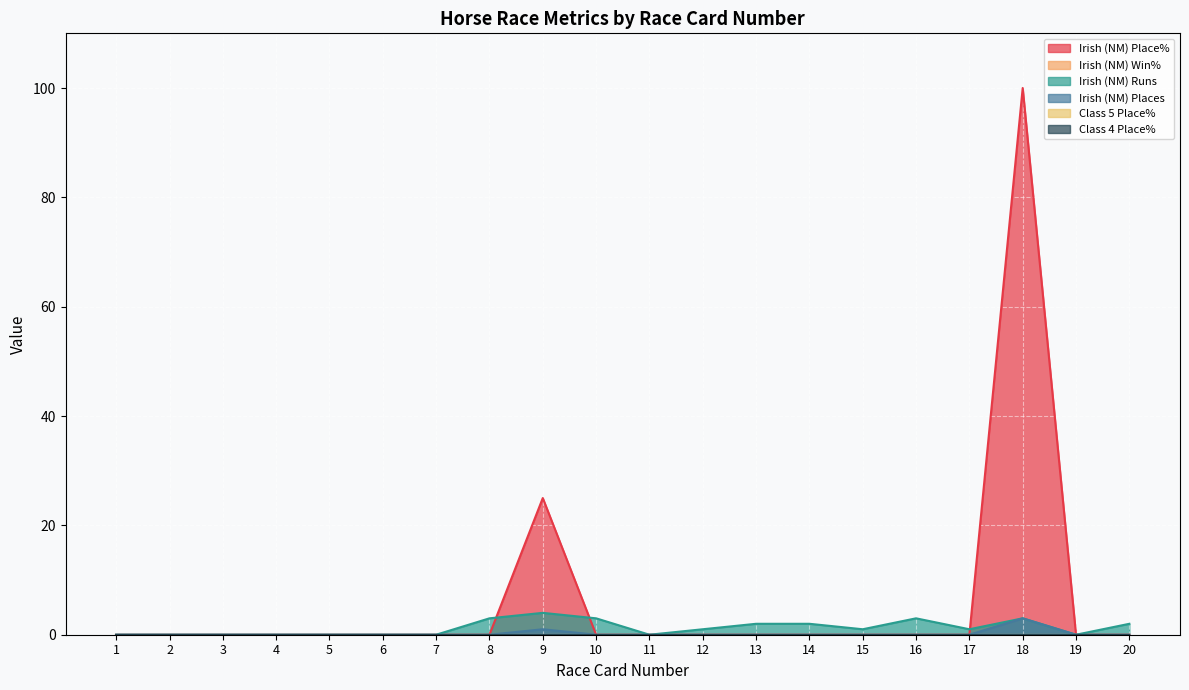

True or false: Irish (NM) Place% has a value of 44 at 2.

False